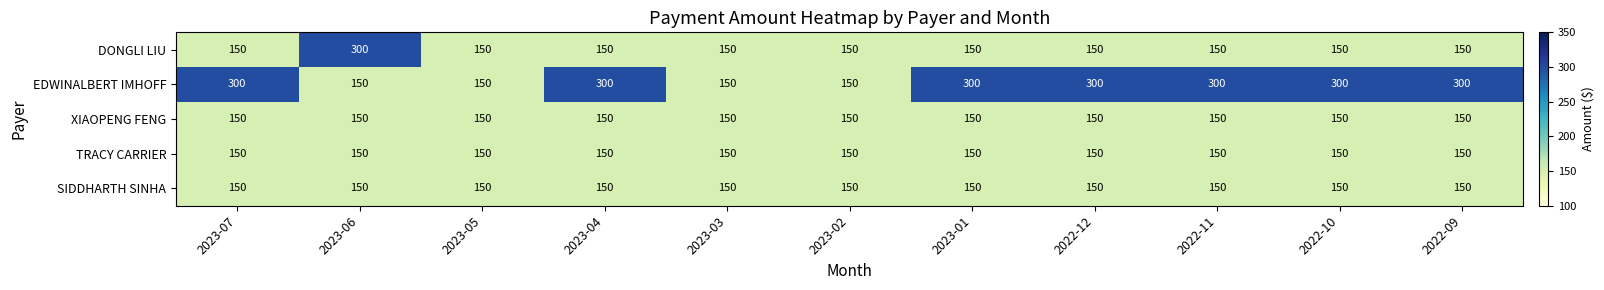

The value of DONGLI LIU at 2023-02 is 150. True or false?

True